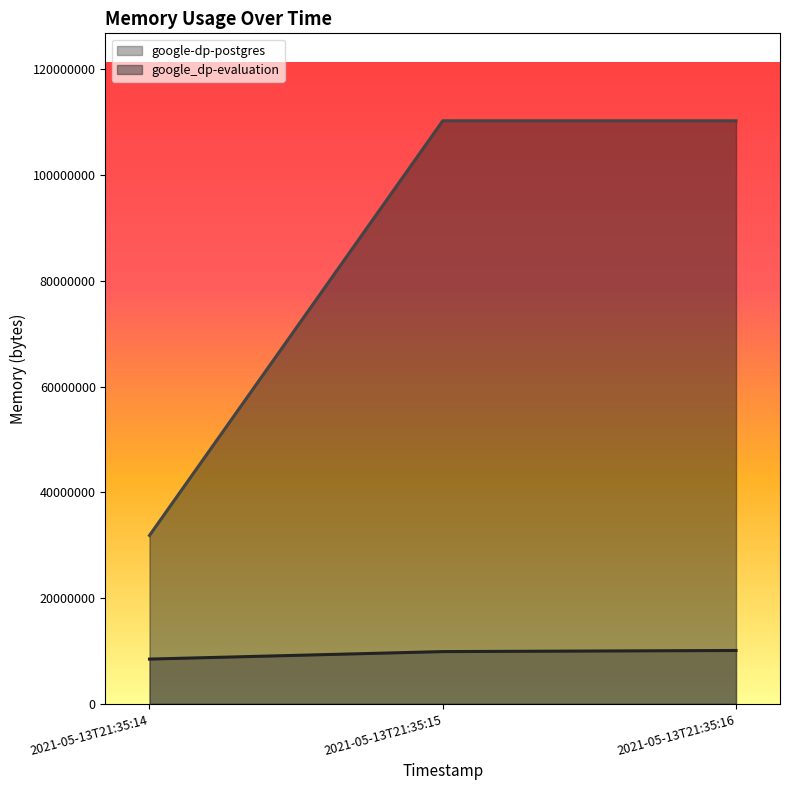

Reading left to right, what are all the values shown in this chart?

google-dp-postgres: 2021-05-13T21:35:14=8462336	2021-05-13T21:35:15=9879552	2021-05-13T21:35:16=10092544
google_dp-evaluation: 2021-05-13T21:35:14=31842304	2021-05-13T21:35:15=110239744	2021-05-13T21:35:16=110239744